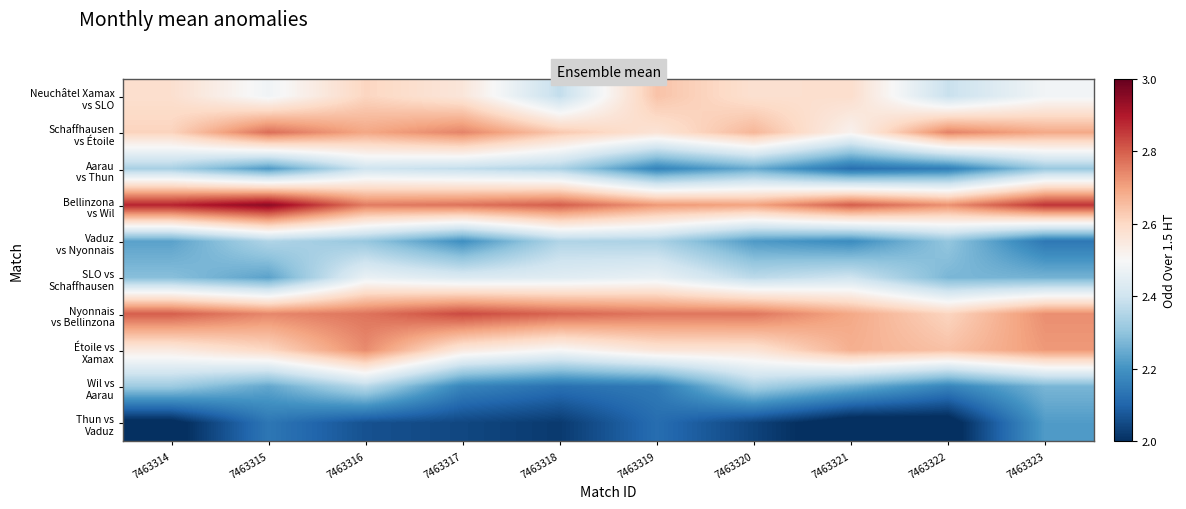

List the series in order of their peak value, lowest first.

Thun vs Vaduz, Vaduz vs Nyonnais, Wil vs Aarau, Aarau vs Thun, SLO vs Schaffhausen, Neuchâtel Xamax vs SLO, Étoile vs Xamax, Schaffhausen vs Étoile, Nyonnais vs Bellinzona, Bellinzona vs Wil